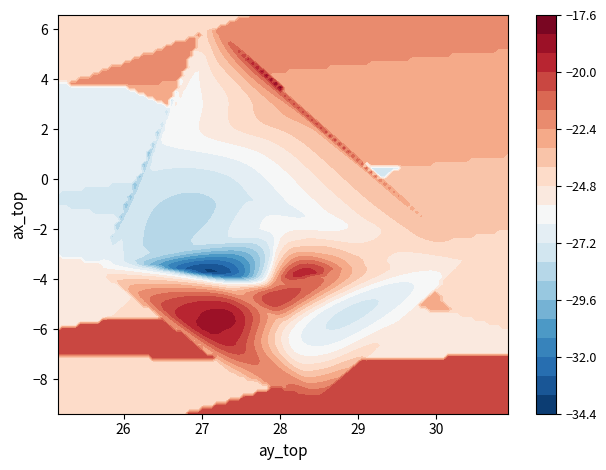

The 747223 series shows -38.4 at az_top. True or false?

False